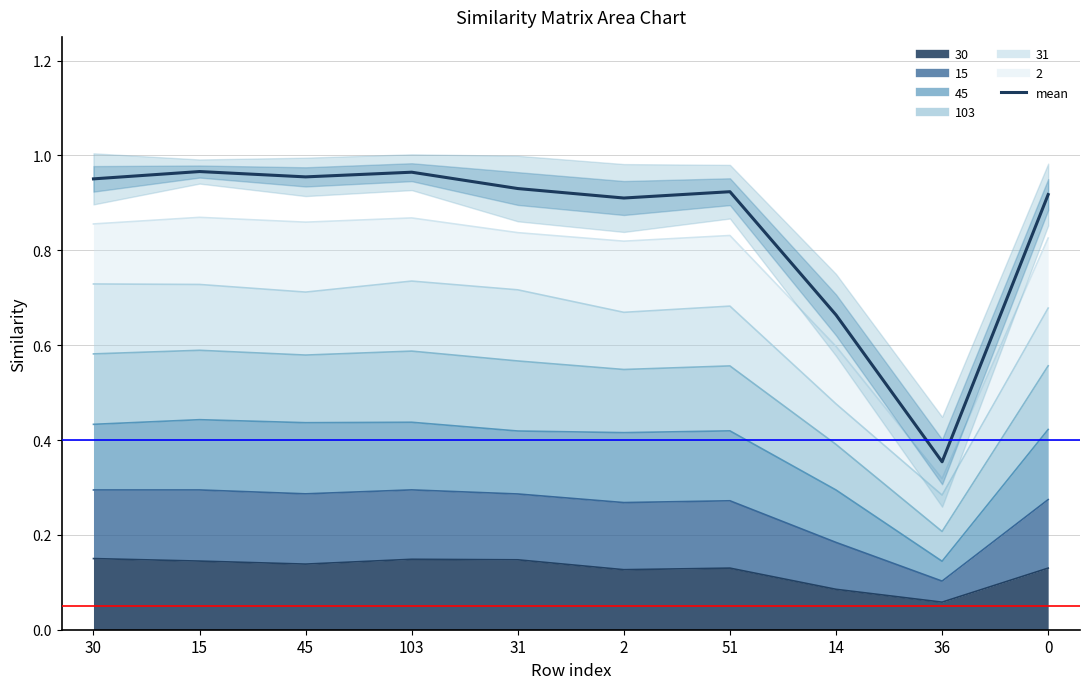

Which has a higher value, 103 or 14?

103